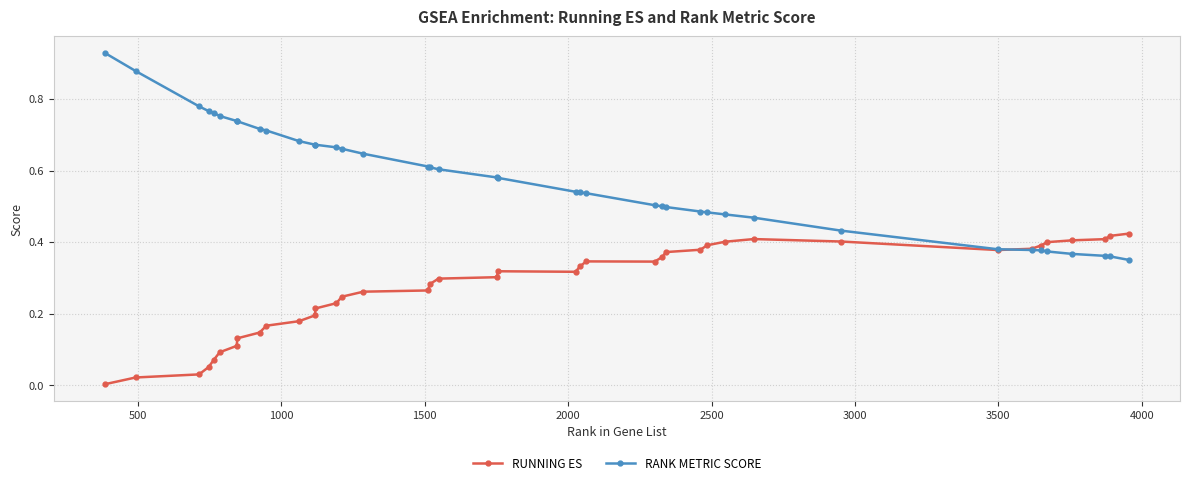

Rank the series by their maximum value, from lowest to highest.

RUNNING ES, RANK METRIC SCORE